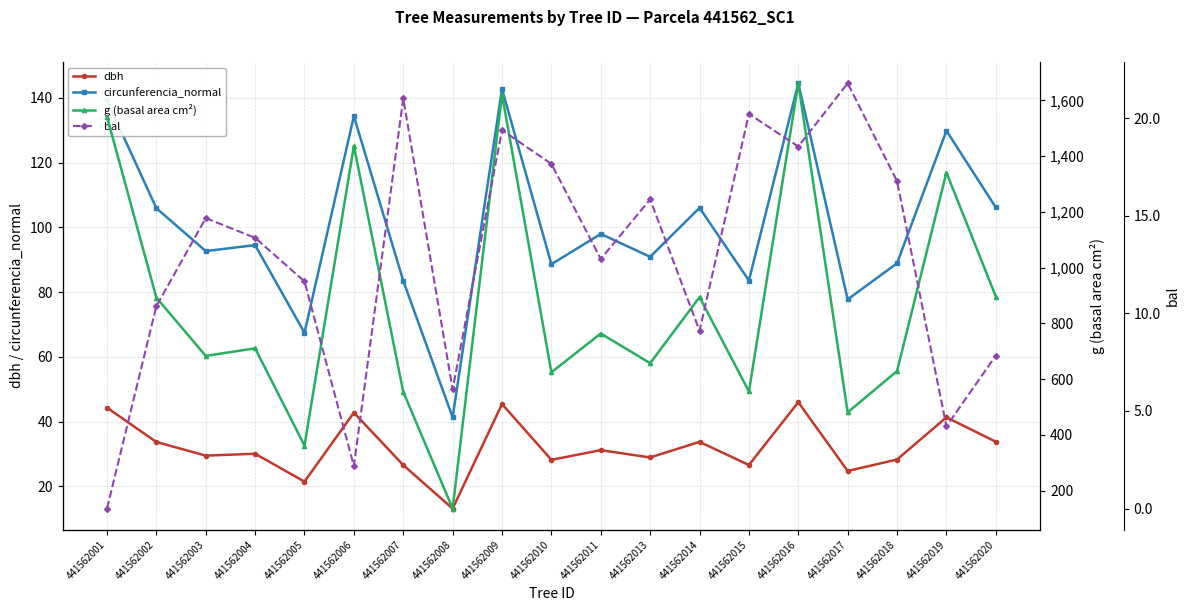

What is the difference between the dbh values at 441562017 and 441562002?

9.0